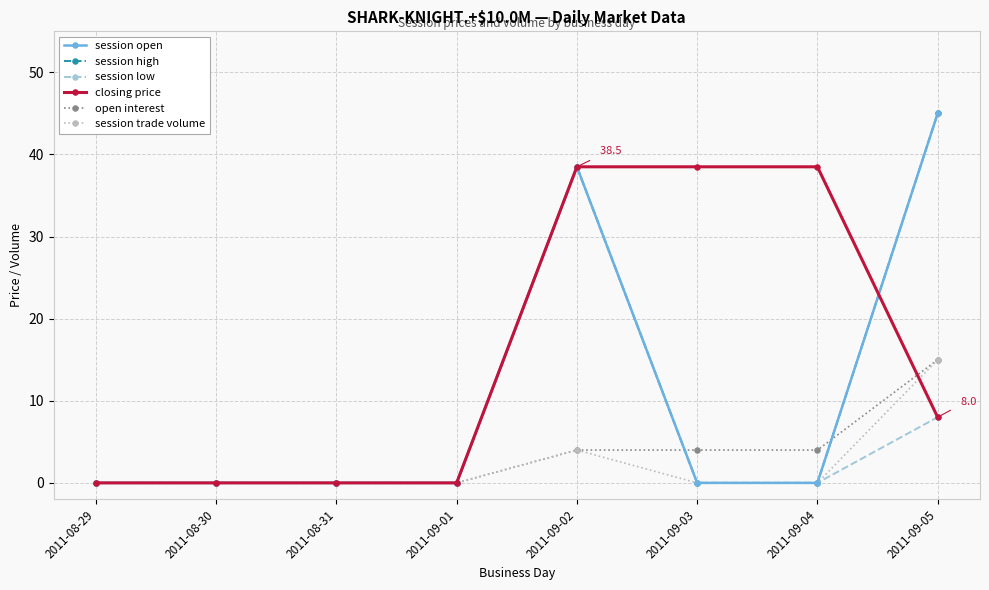

What is the greatest value displayed?

45.0